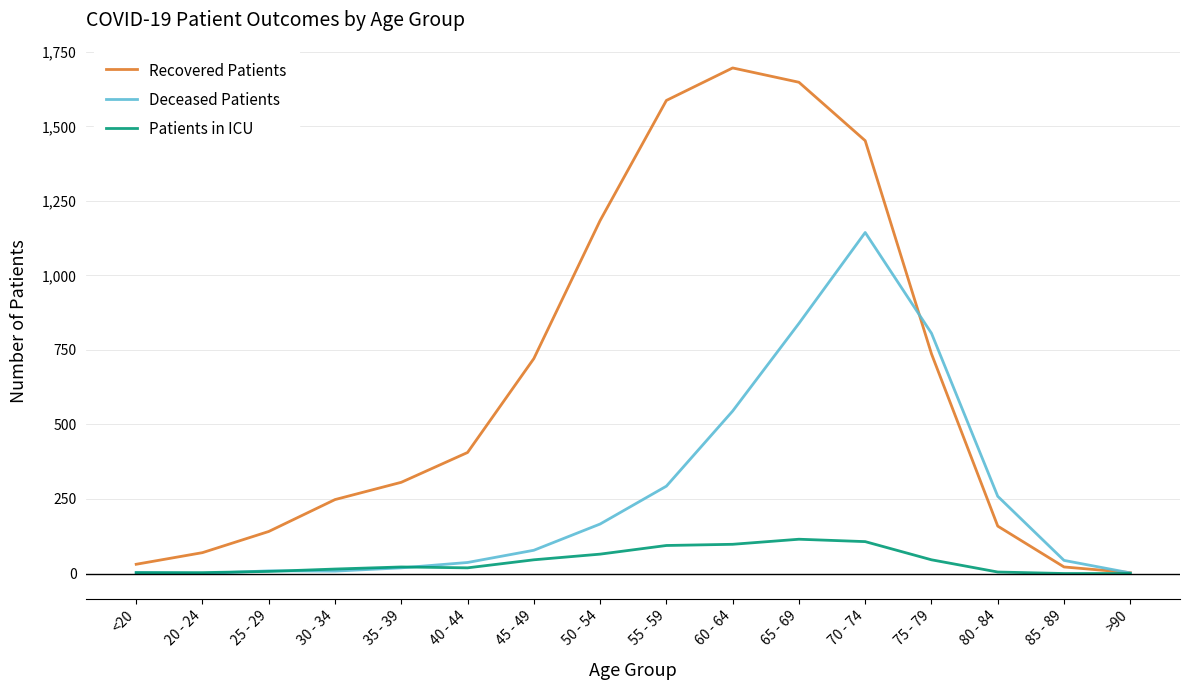

Does the chart have visible grid lines?

Yes